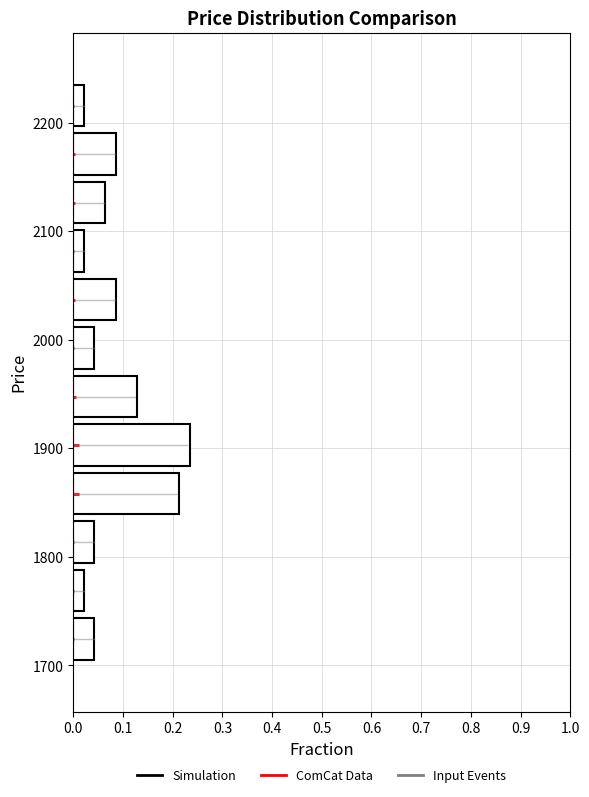

Which range on the y-axis has the longest bar?

1880 to 1930